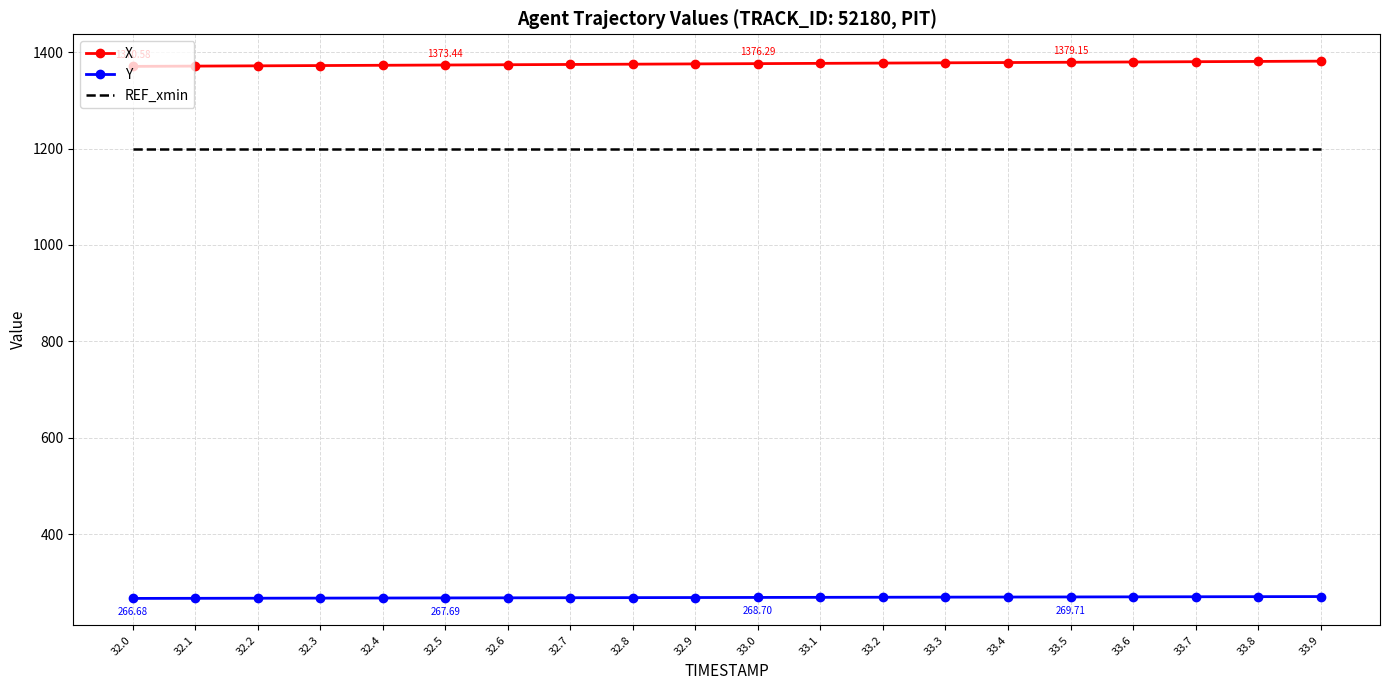

The REF_xmin series shows 1600.1 at 32.6. True or false?

False